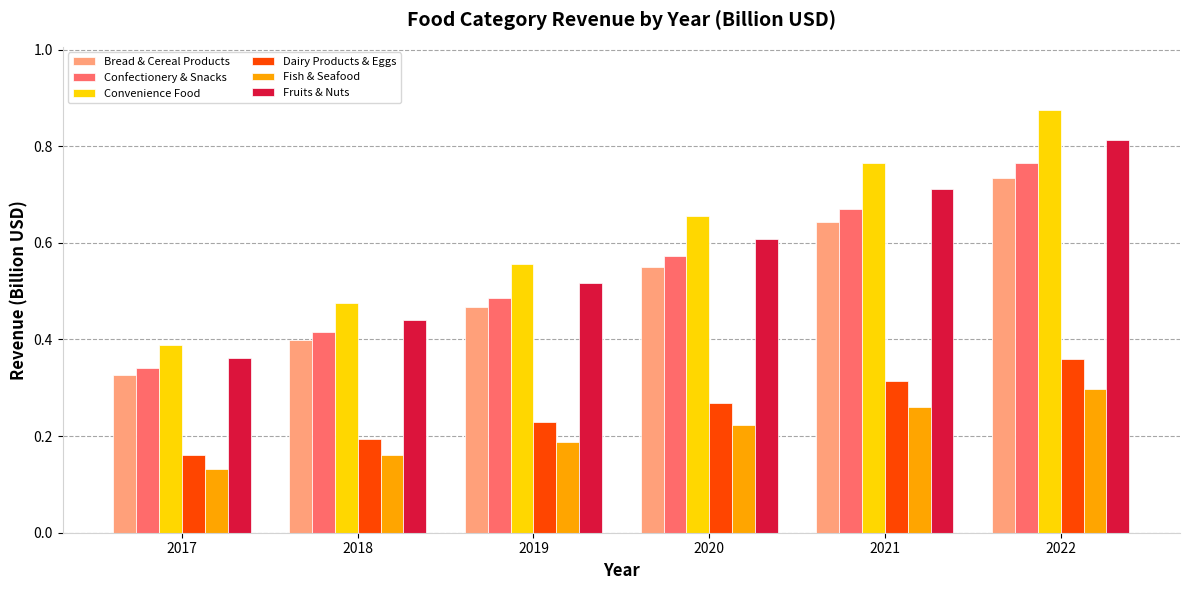

Which series has the widest spread of values?

Convenience Food